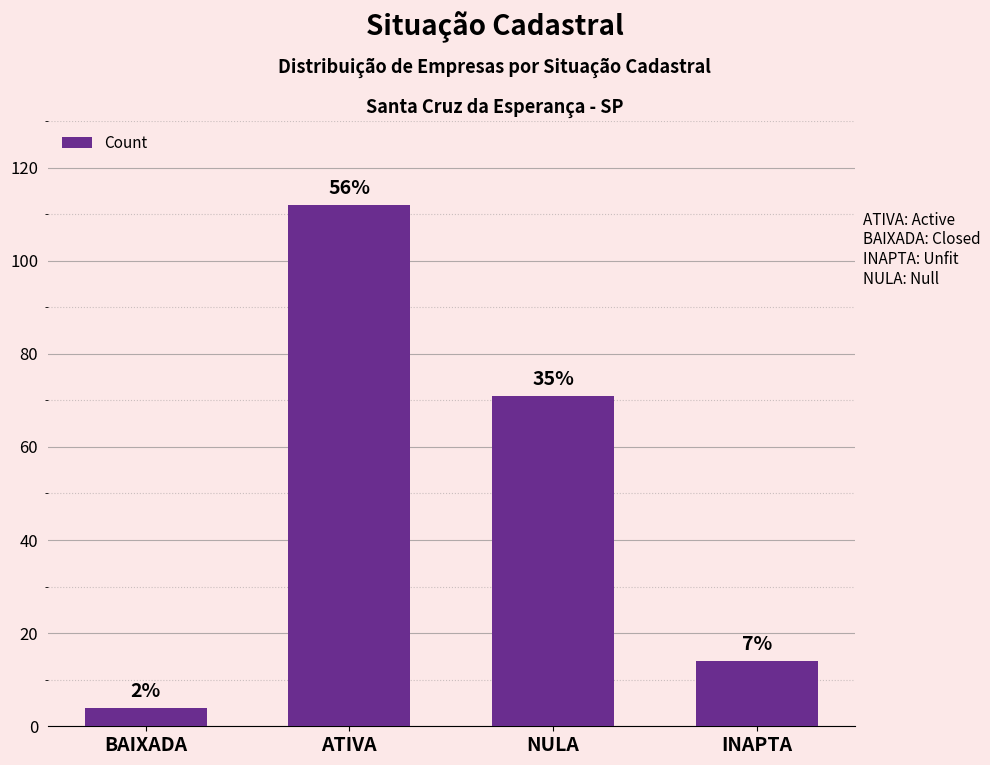

Does the chart contain any negative values?

No